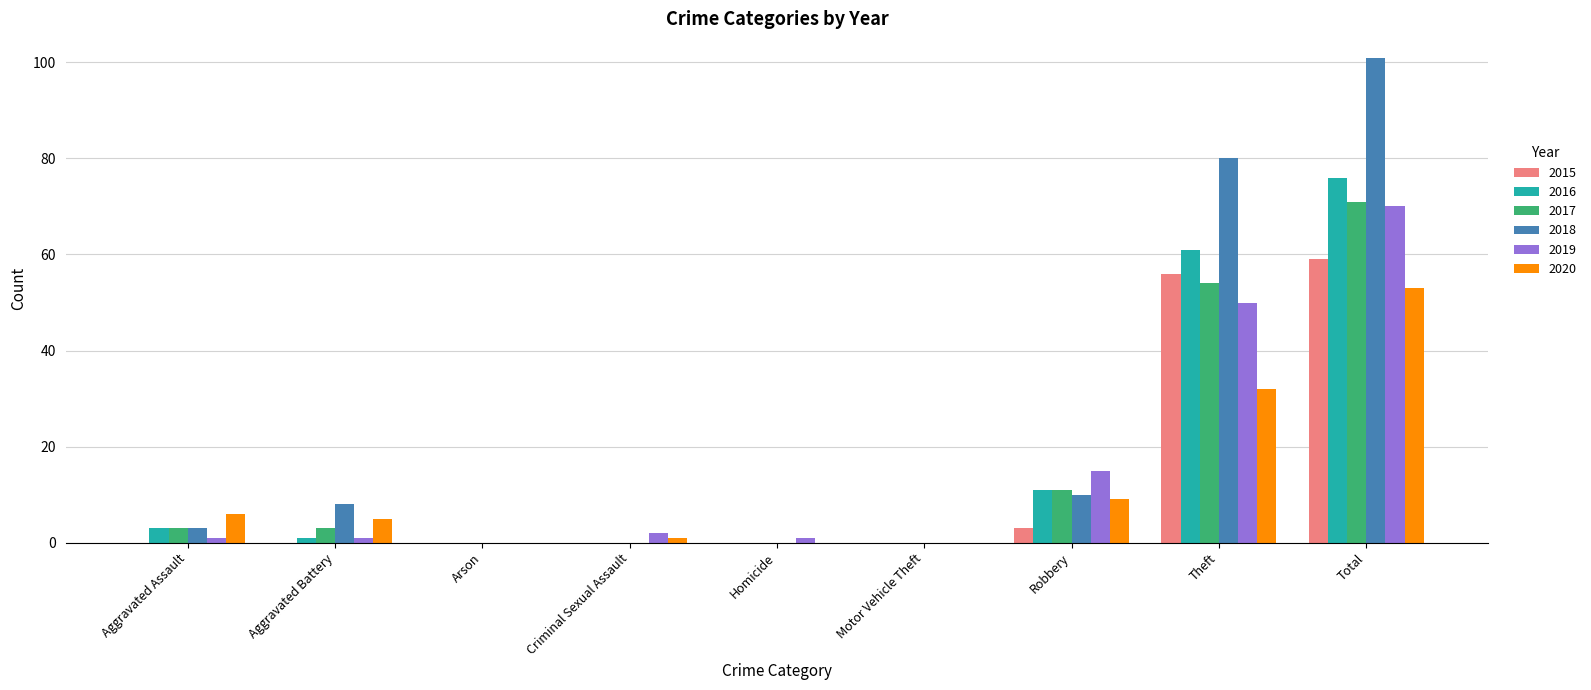

Count the number of categories in the chart.

9